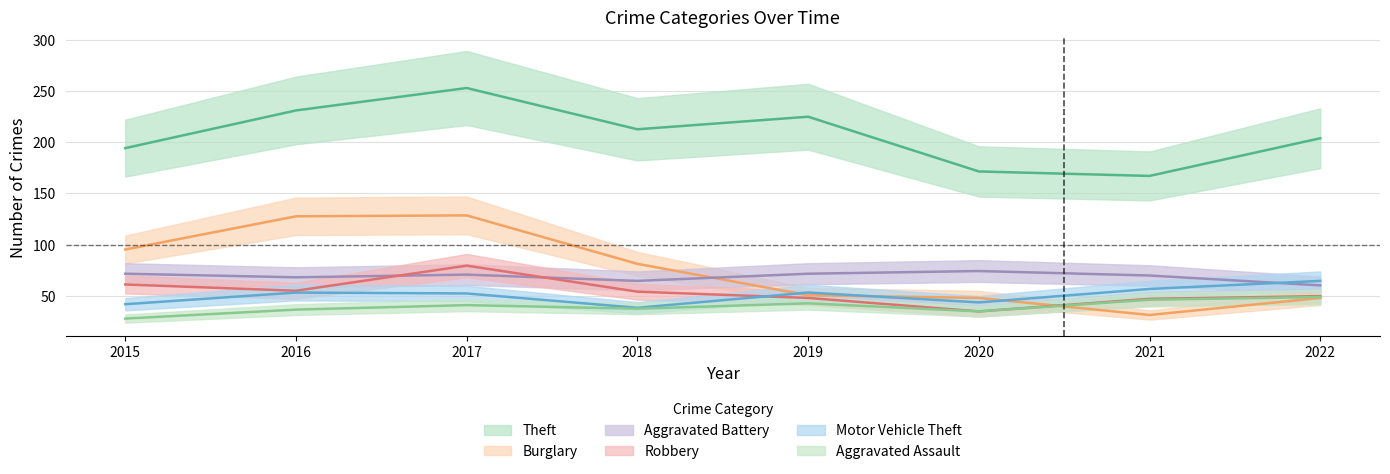

True or false: Burglary has a value of 168.8 at 2016.

False